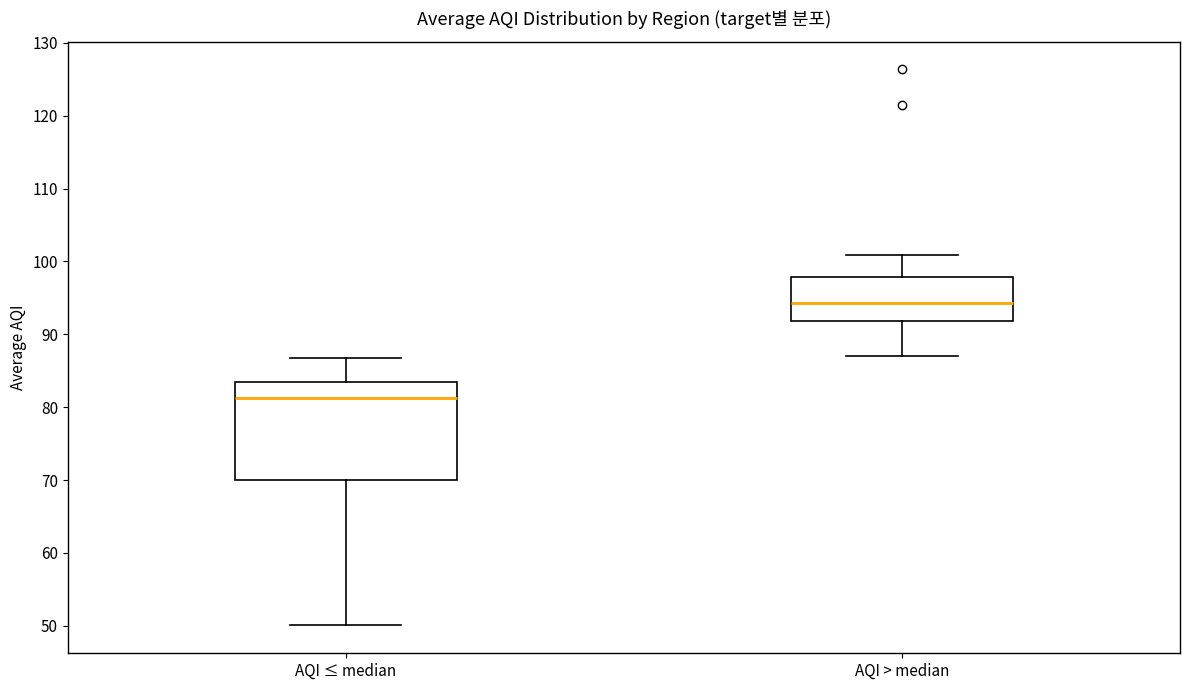

Reading left to right, read every box against the y-axis: the position of its median line, the range the box covers, and the ends of its whiskers. The values are not printed on the chart, so give them approximately, as read against the axis.

AQI ≤ median: median 81, box 70 to 84, whiskers 50 to 87
AQI > median: median 94, box 92 to 98, whiskers 87 to 101